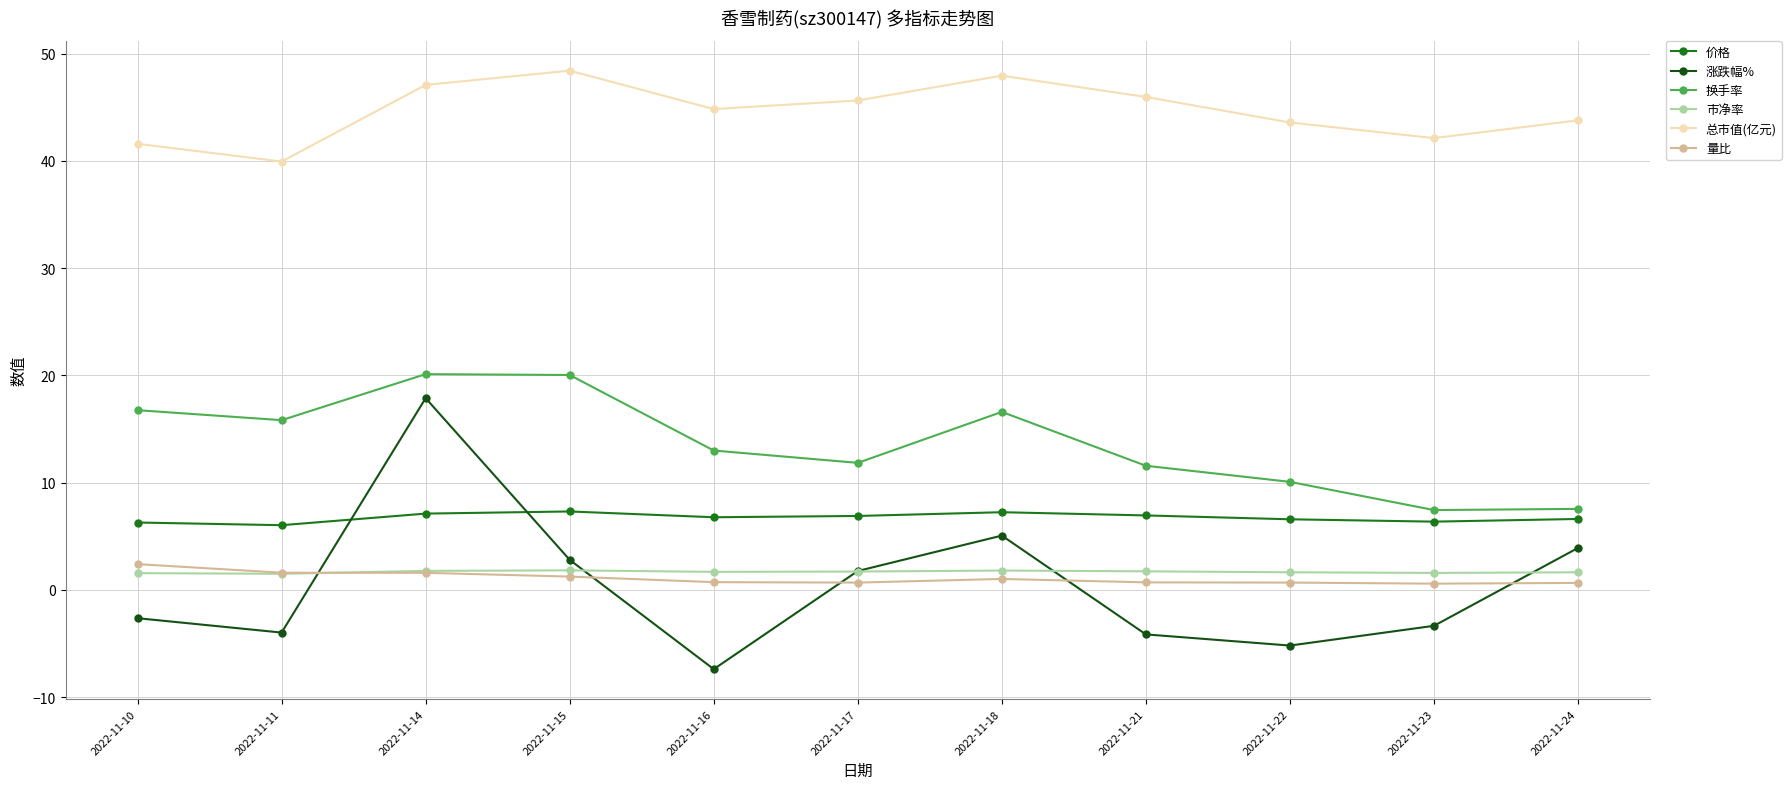

Which category has the lowest value in the 涨跌幅% series?

2022-11-16